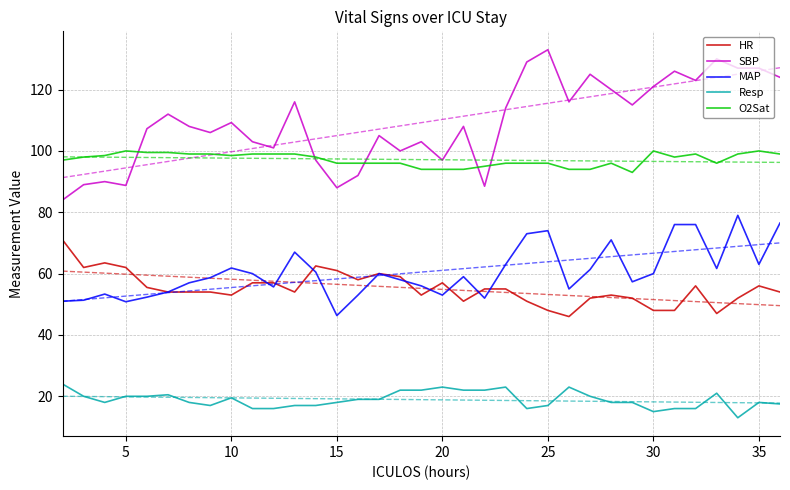

What is the difference between the second highest and minimum values in the SBP series?

46.0